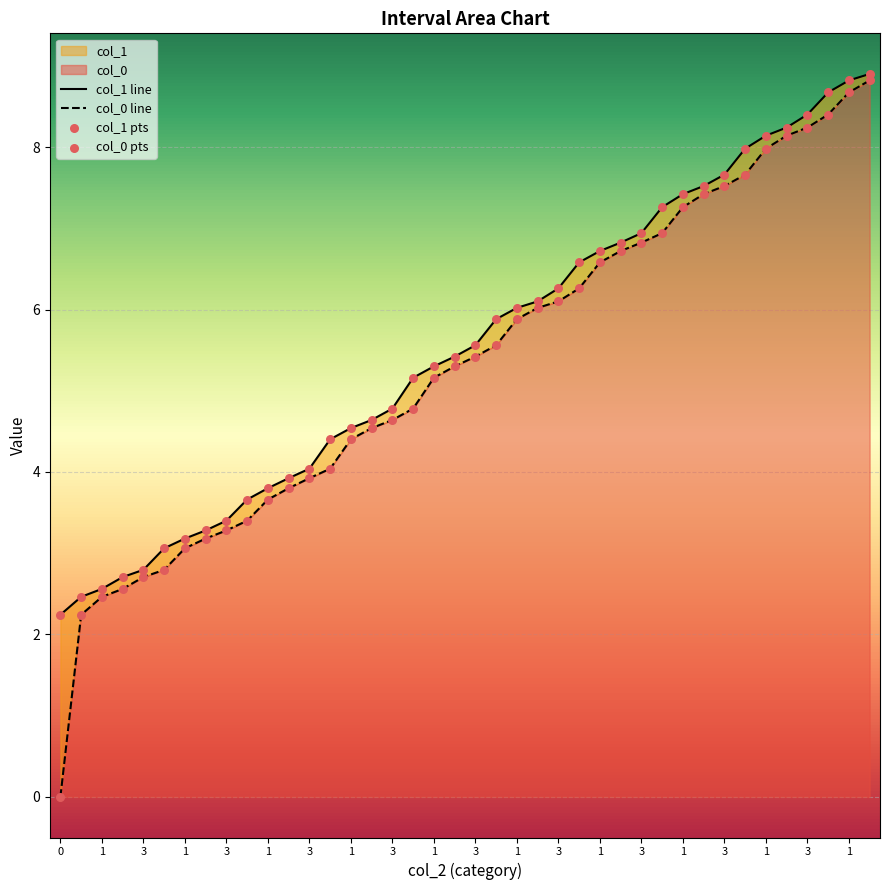

Which series has the largest total across all categories?

col_1 line